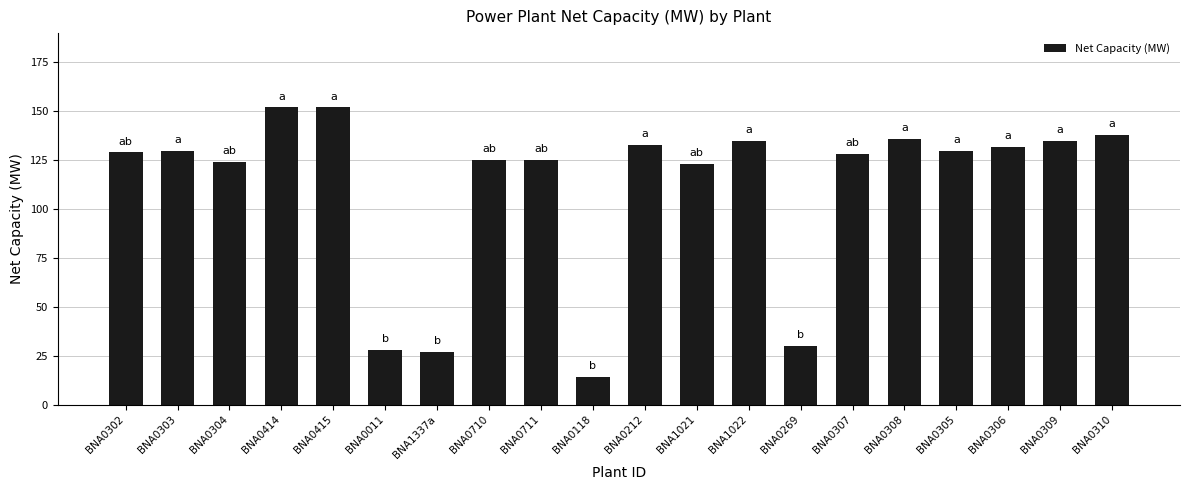

How many categories are shown in the chart?

20